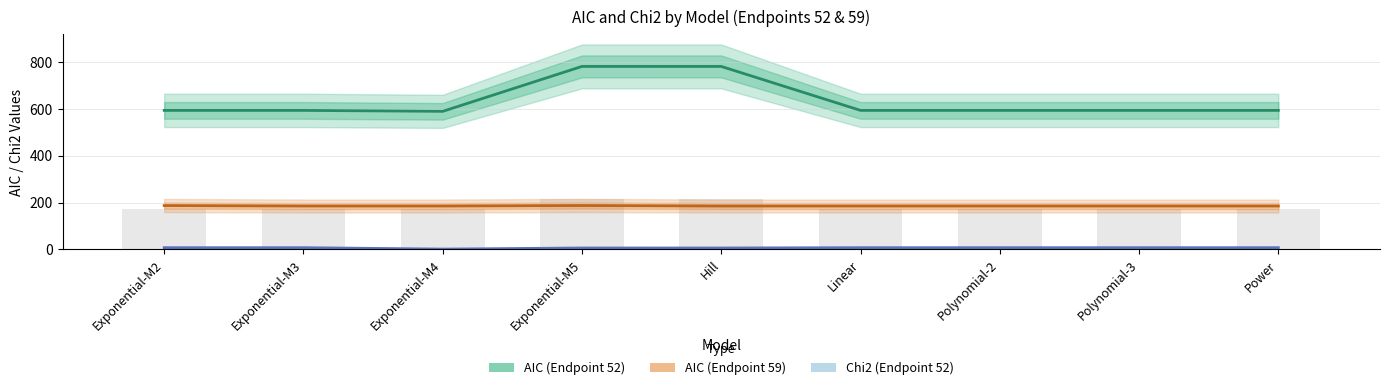

True or false: AIC (Endpoint 59) has a value of 185.4 at Linear.

True